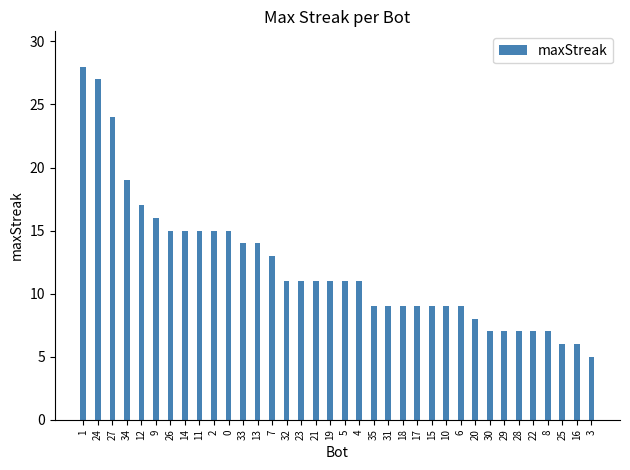

What is the change in value from 12 to 19?

-6